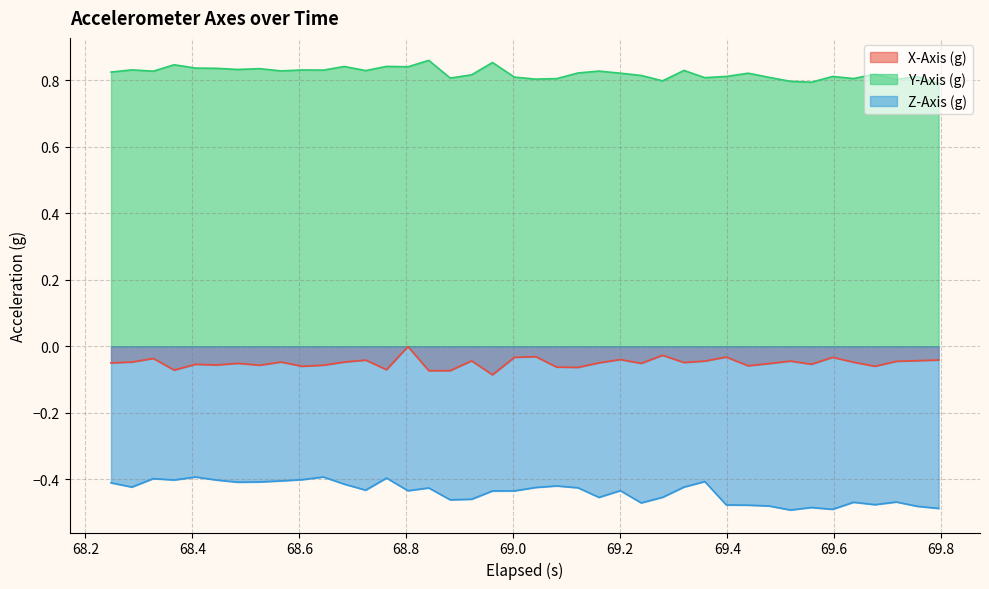

True or false: Y-Axis (g) and Z-Axis (g) intersect in this chart.

False